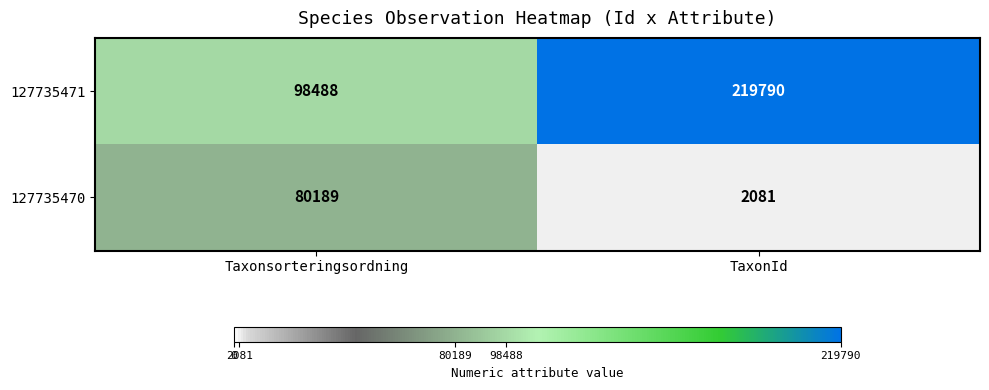

At which category does the chart reach its minimum across all series?

TaxonId